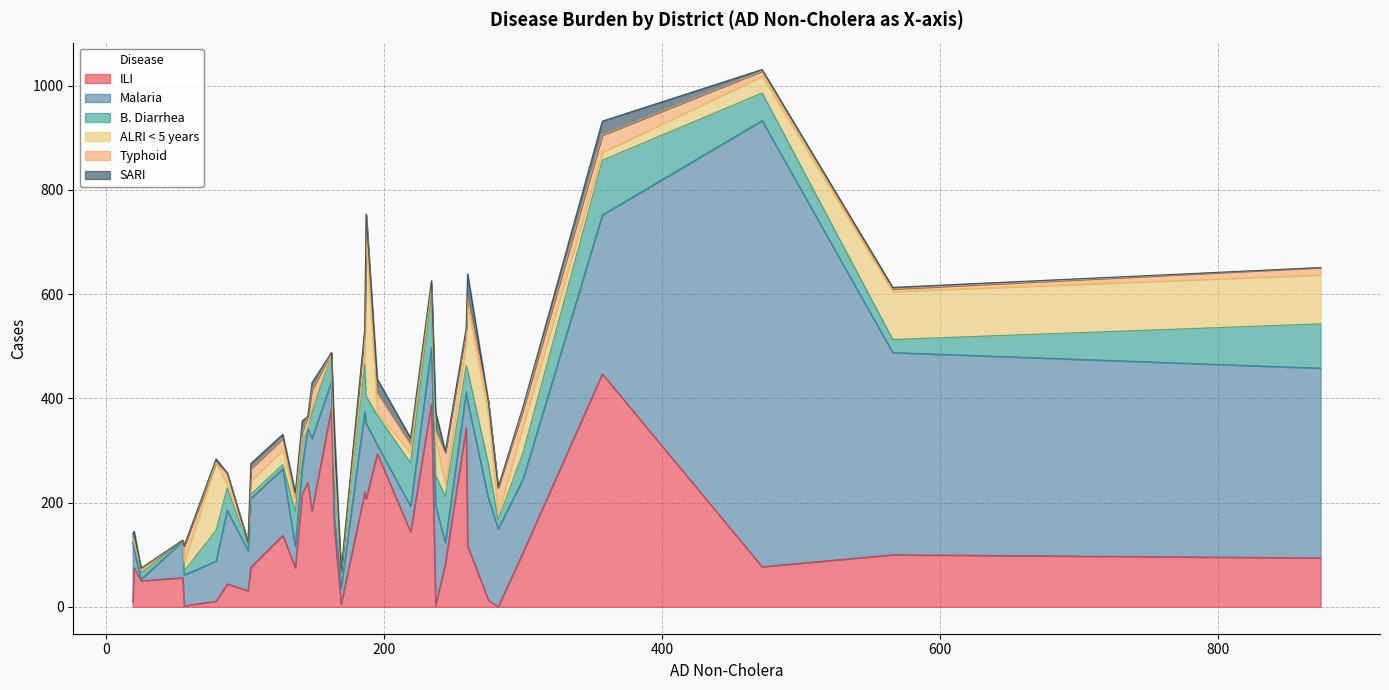

What is the maximum value for ILI?

447